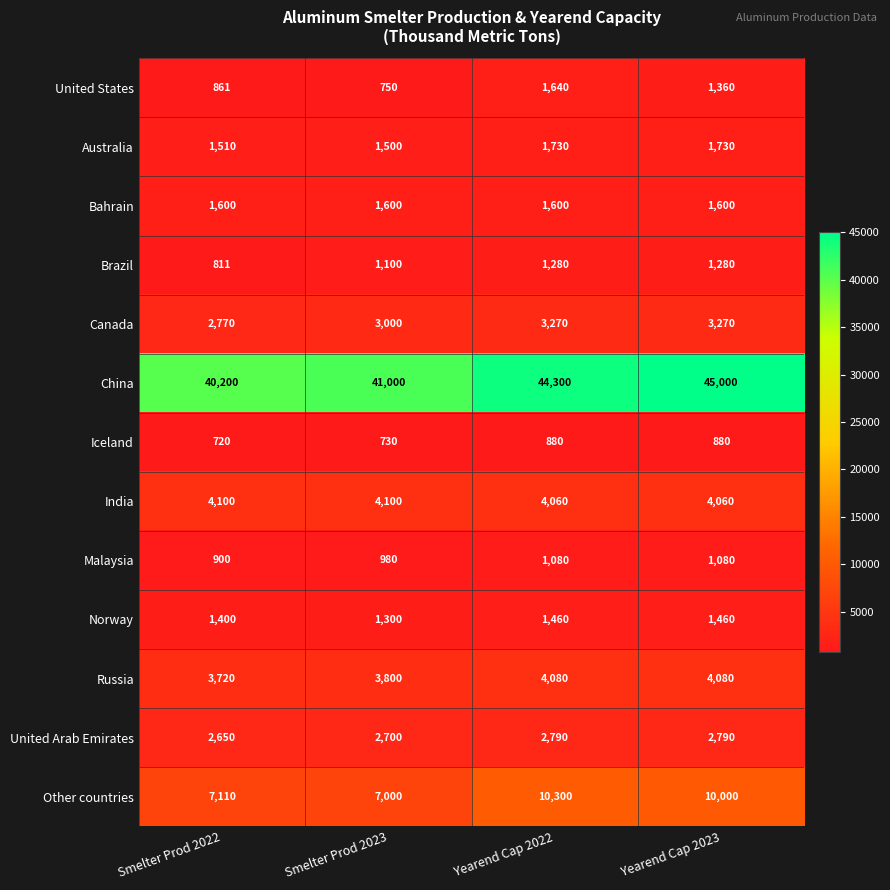

How many data points does each series have?

4